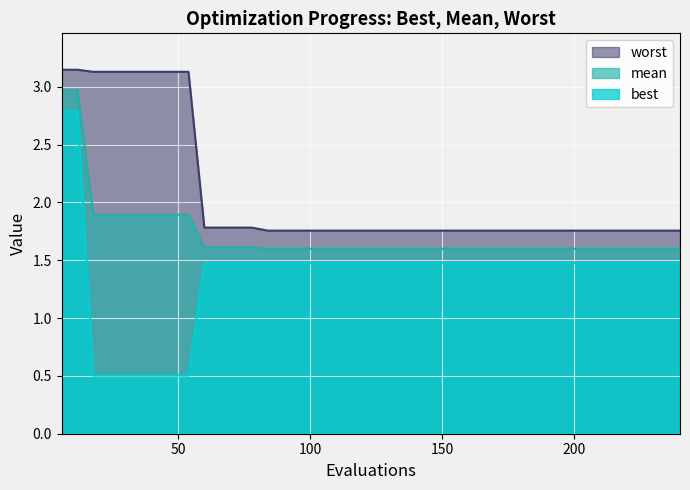

Which series has the largest range (max minus min)?

best